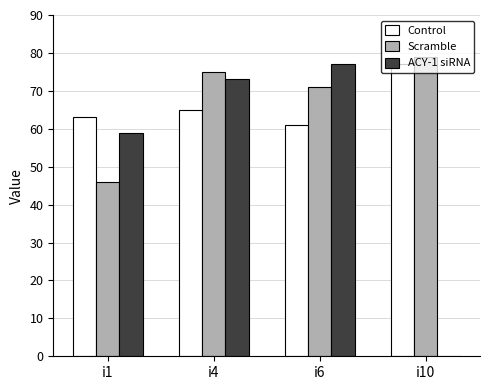

Is the value of Control at i6 greater than the value of Scramble at i4?

No